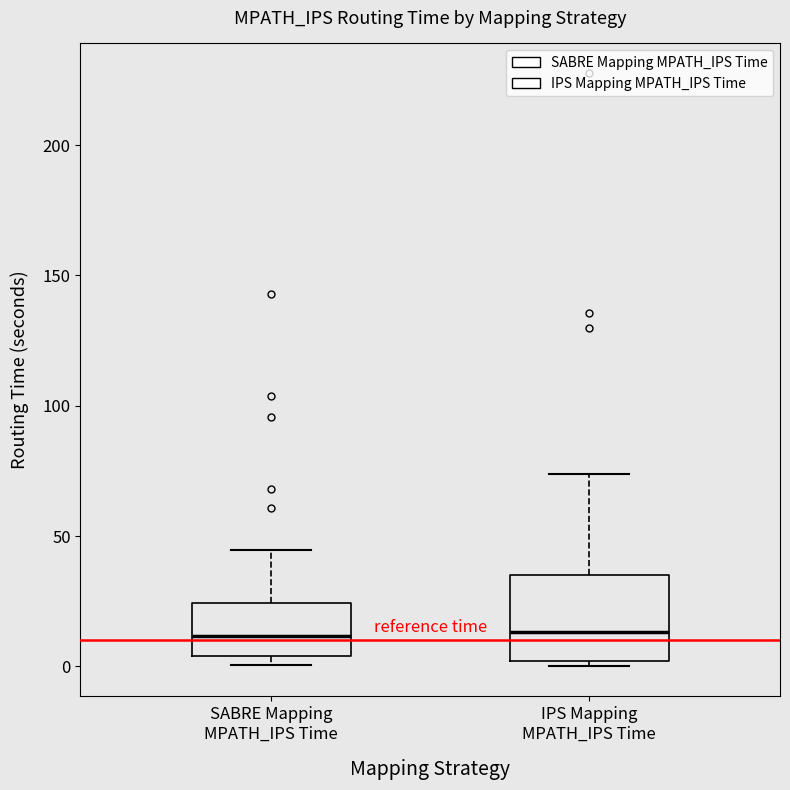

Reading left to right, transcribe this box plot: for each box, give where its median line is, the range the box spans, and where its two whiskers end, as read against the y-axis. The values are not printed on the chart, so give them approximately, as read against the axis.

SABRE Mapping MPATH_IPS Time: median 10, box 5 to 25, whiskers 0 to 45
IPS Mapping MPATH_IPS Time: median 15, box 0 to 35, whiskers 0 (just below the box's lower edge) to 75